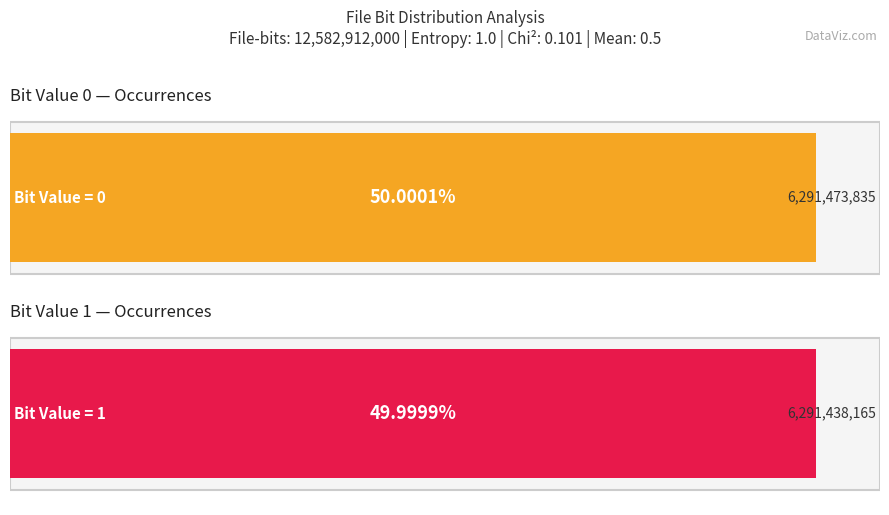

What is the average value of the Fraction series?

0.5